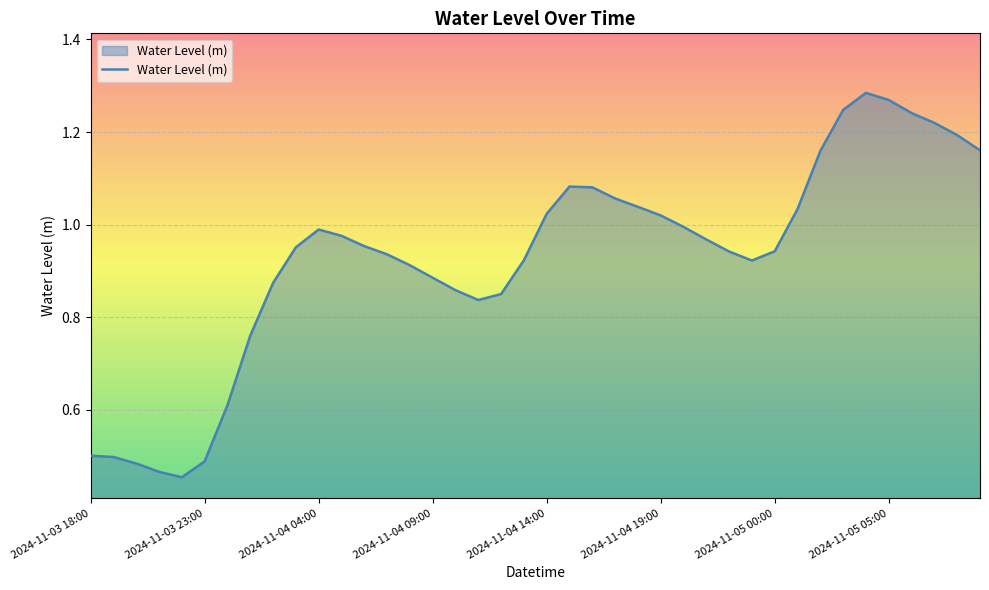

Does the chart display data point markers on the line(s)?

No